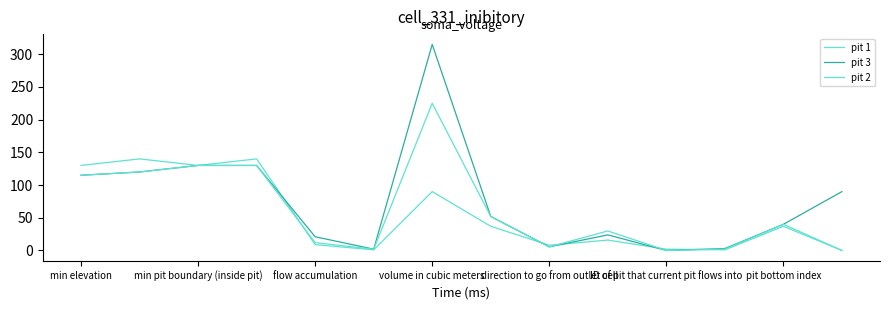

How many values in the pit 1 series are below 37?

7